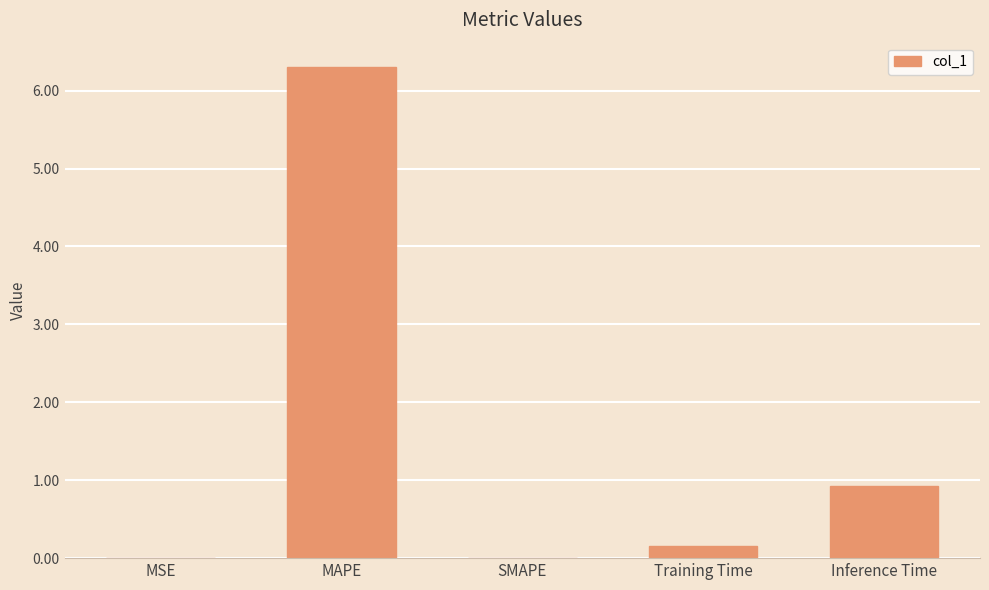

Count the number of categories in the chart.

5